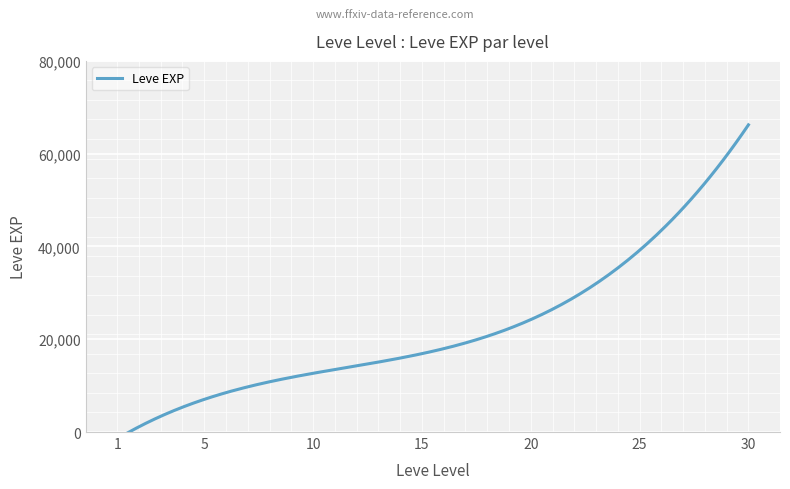

The value at 10 is 2404. True or false?

False